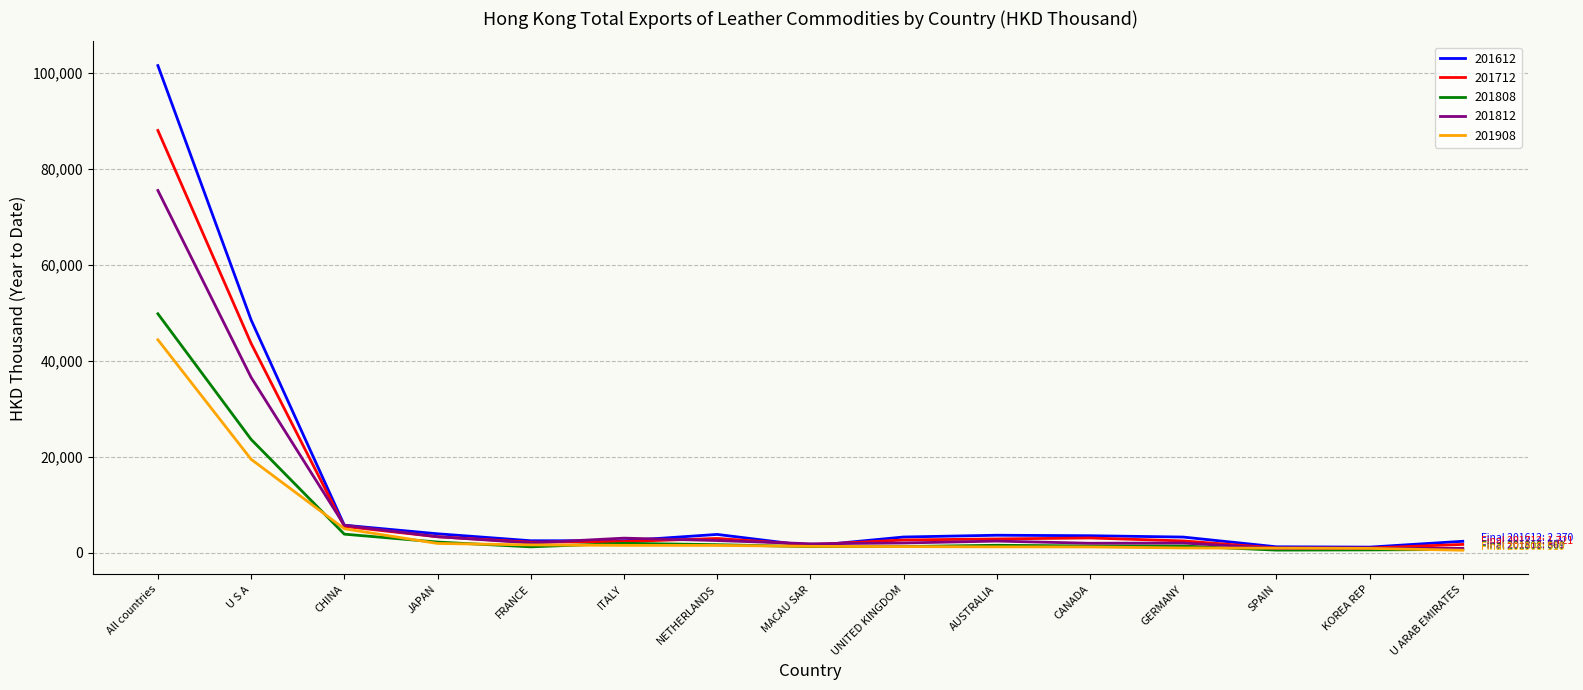

Rank the series by their maximum value, from highest to lowest.

201612, 201712, 201812, 201808, 201908